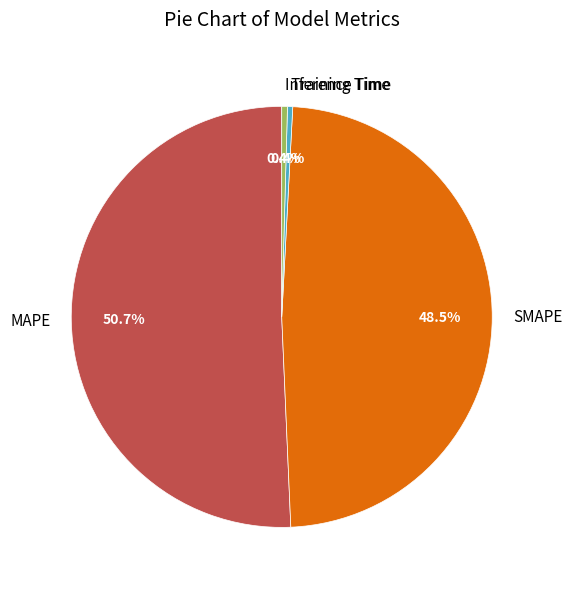

What is the total percentage of MAPE and Inference Time?

51.1%